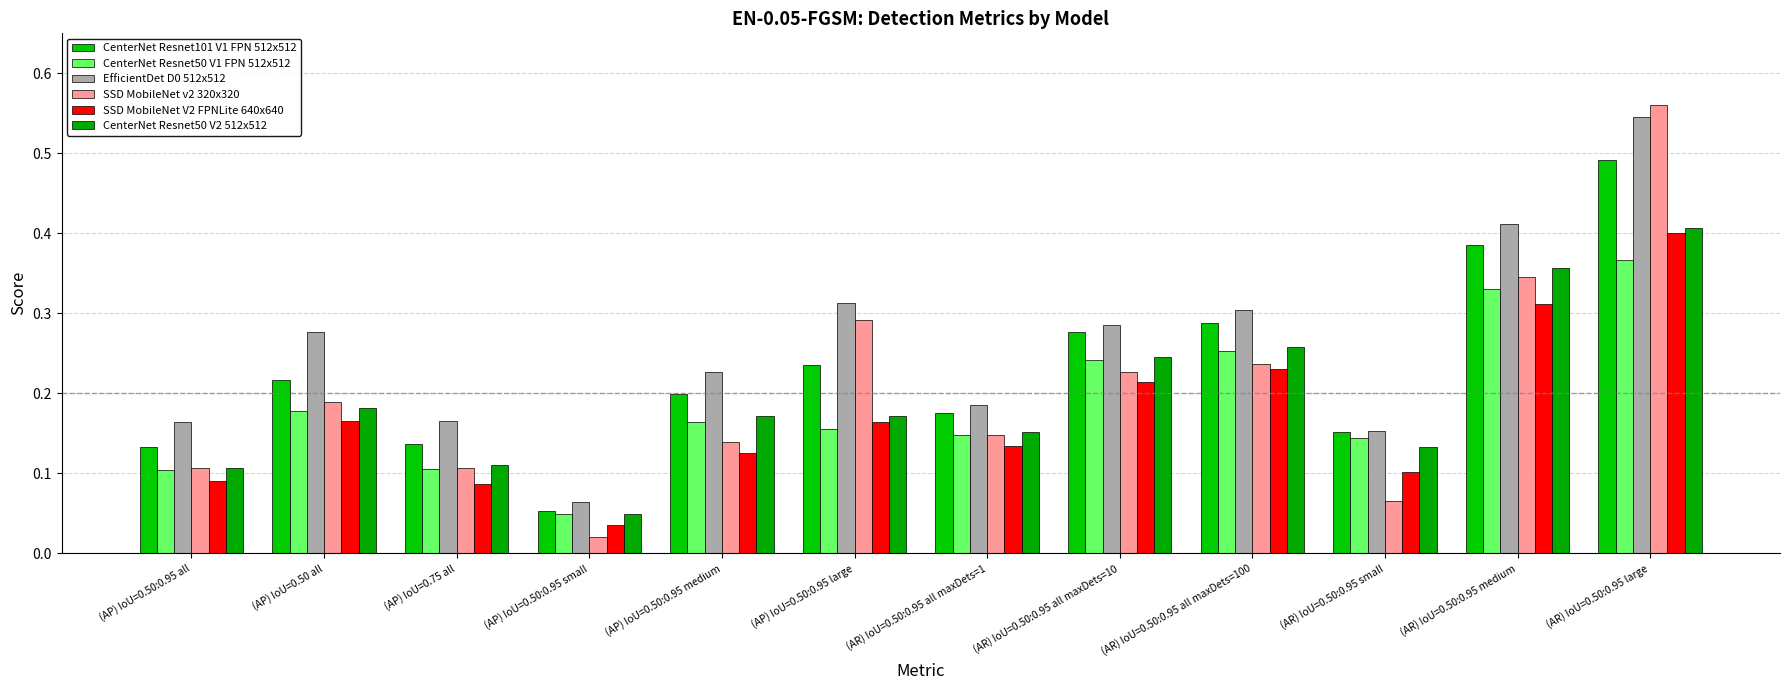

What is the average value of the SSD MobileNet V2 FPNLite 640x640 series?

0.2